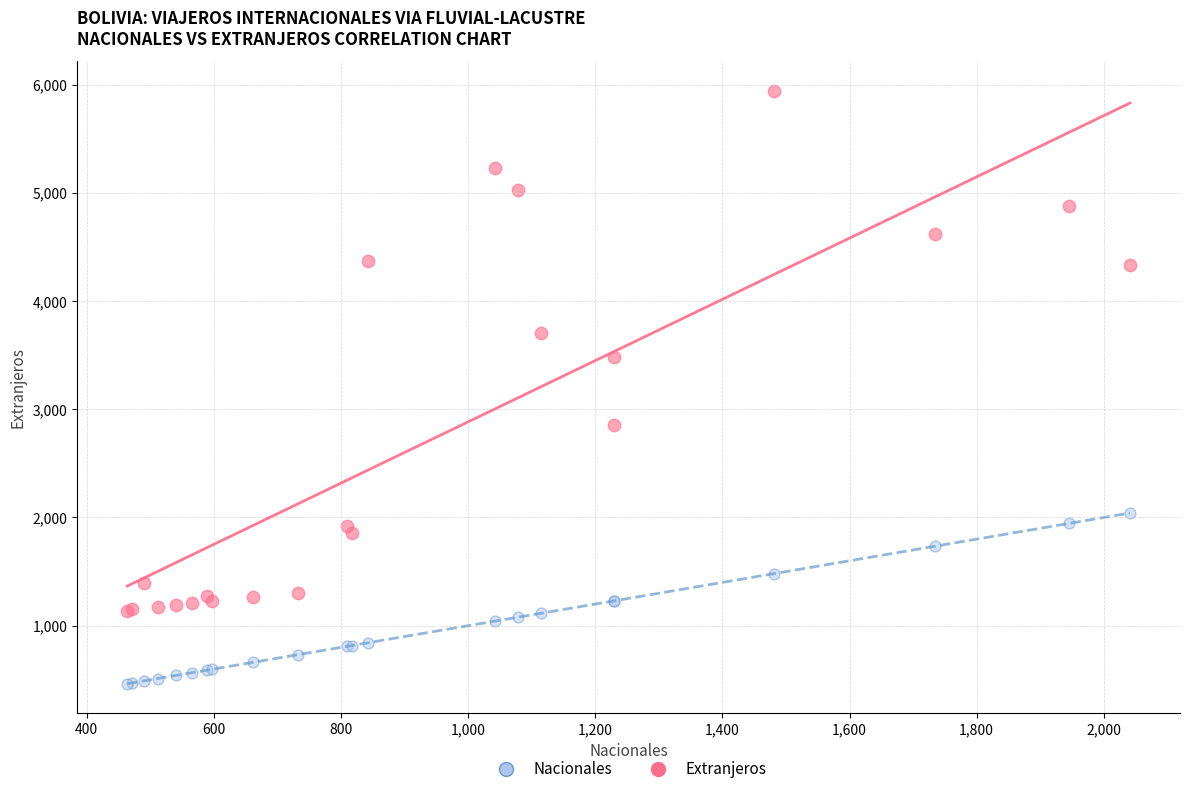

Across all series, what Y value is closest to 3203?

3484